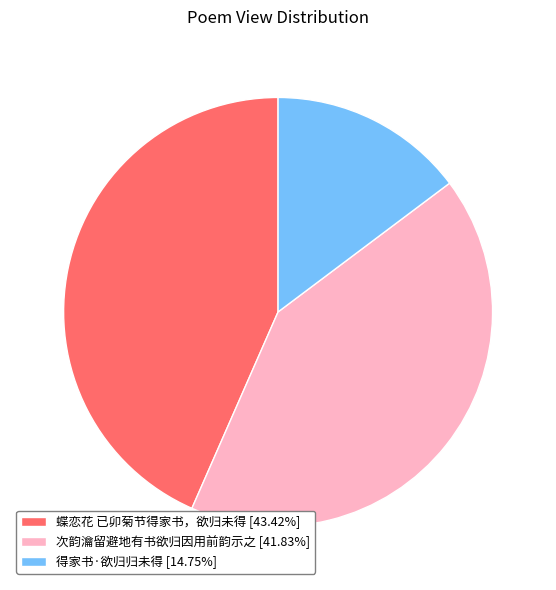

Is the sum of 得家书·欲归归未得 [14.75%] and 次韵瀹留避地有书欲归因用前韵示之 [41.83%] greater than half?

Yes